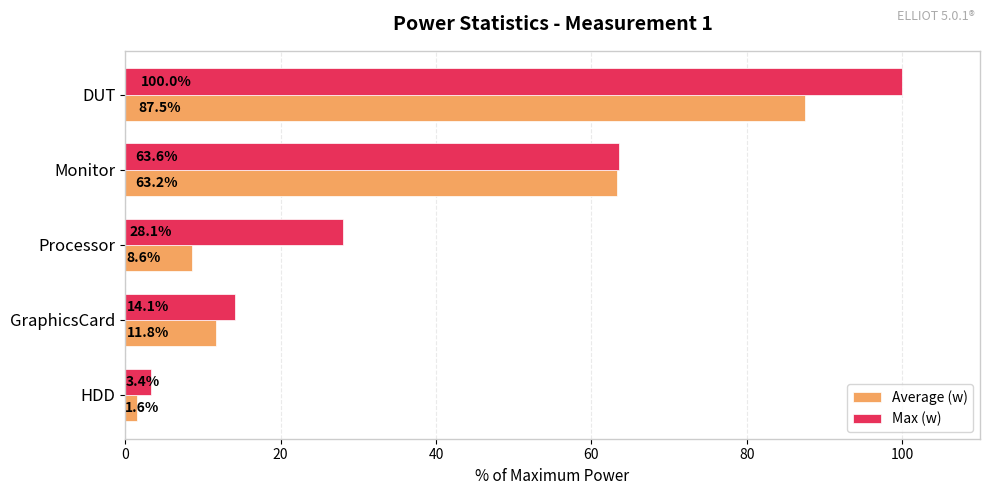

Read the Max (w) value at DUT.

100.0